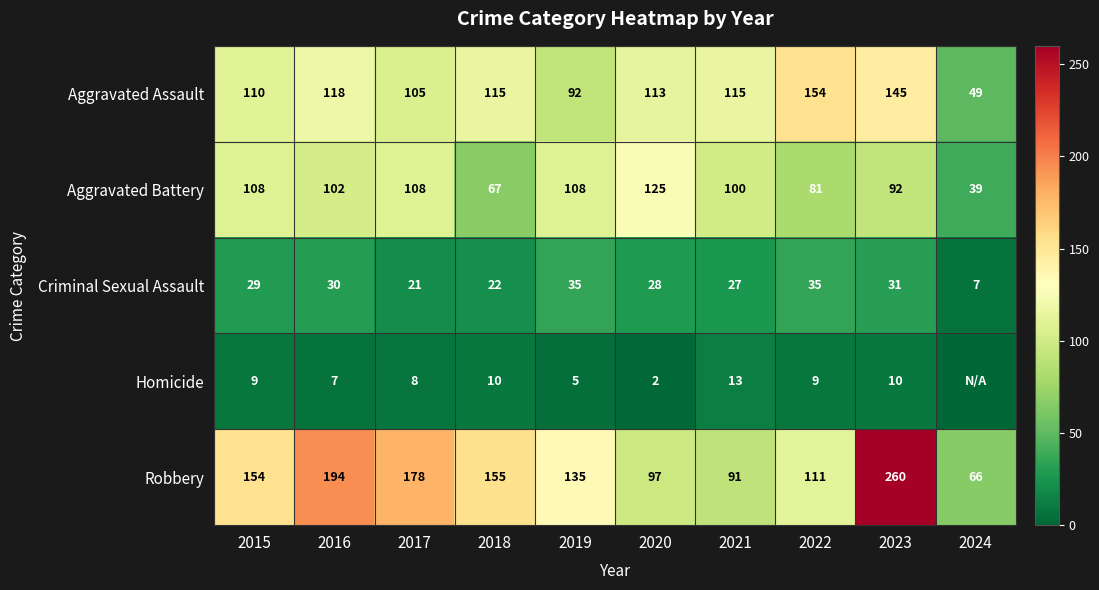

True or false: Aggravated Battery has a value of 202 at 2020.

False